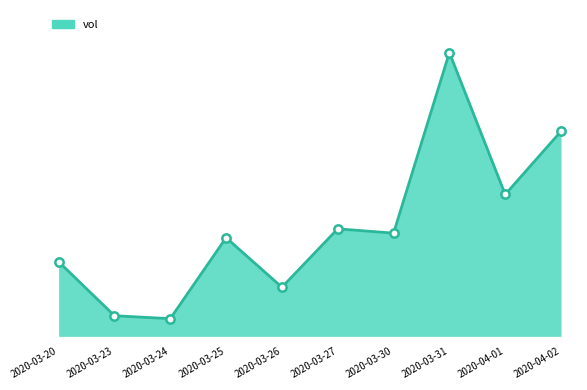

How many values are below 902900?

5